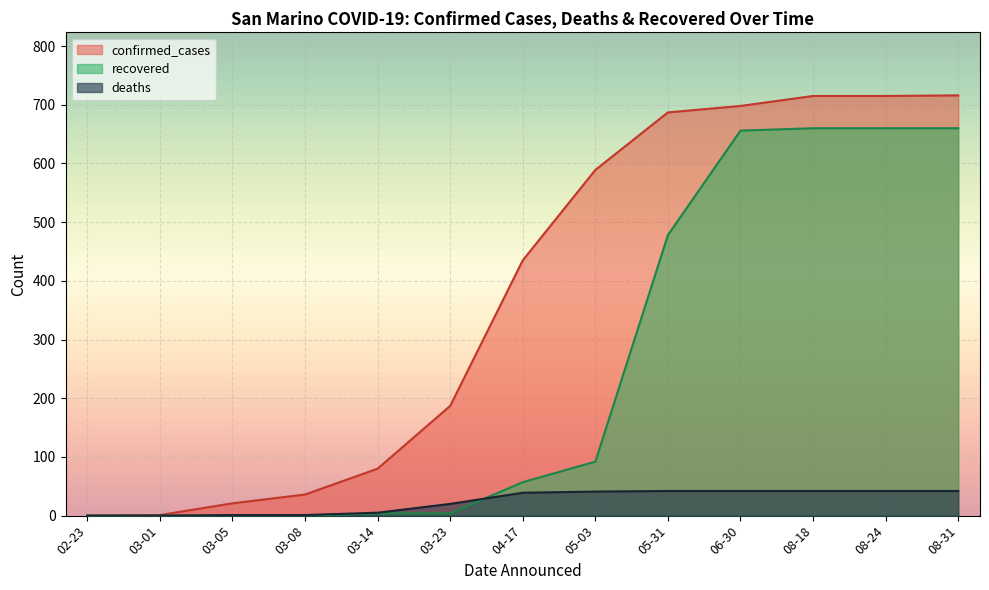

The confirmed_cases series shows 687 at 2020-05-31. True or false?

True